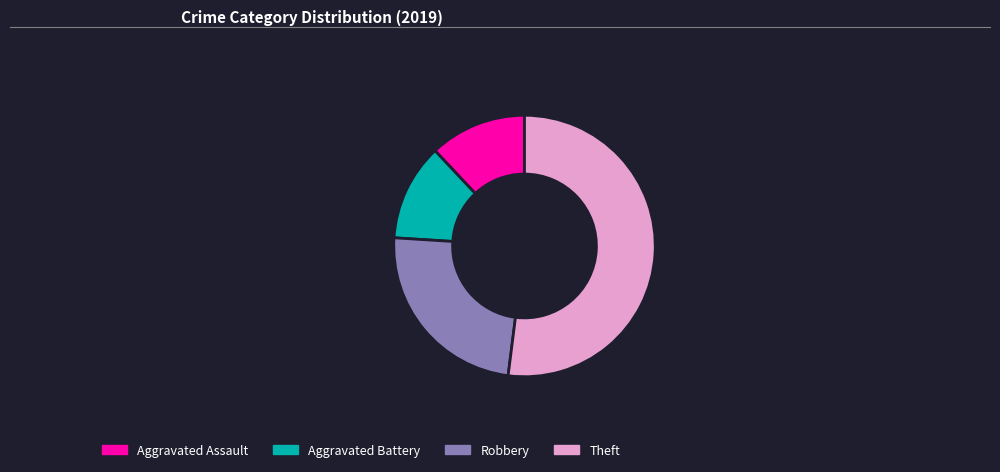

Approximately how many times larger is the value at Aggravated Battery compared to Aggravated Assault?

1.0